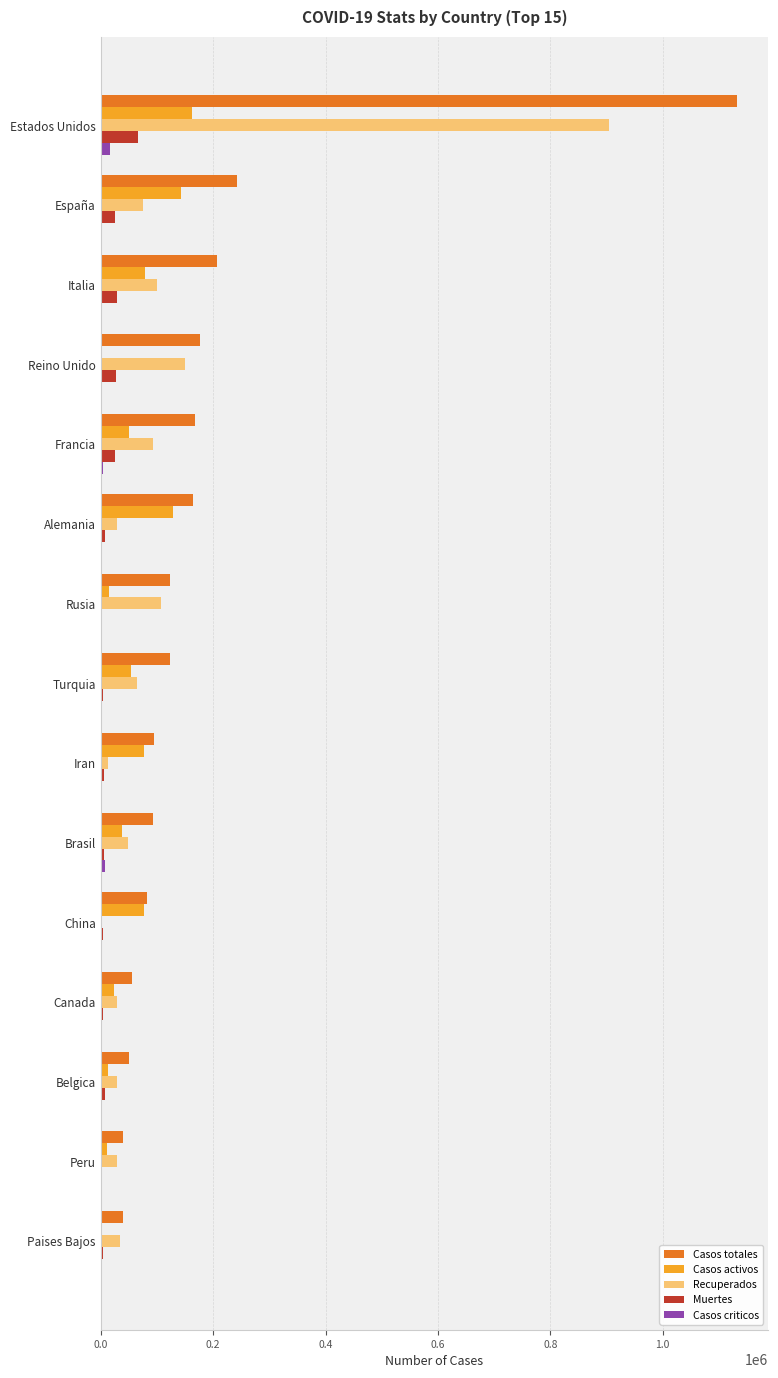

Which series changed the most between Italia and Iran?

Casos totales